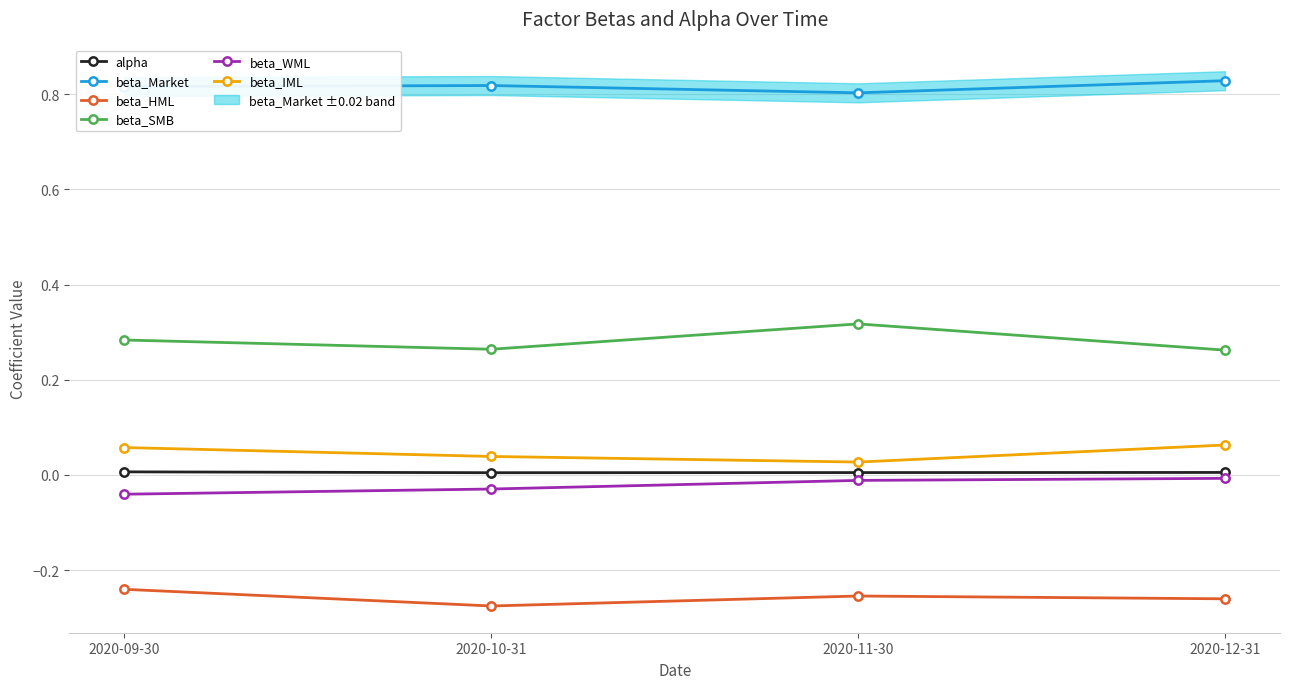

What position from the right is 2020-12-31?

1